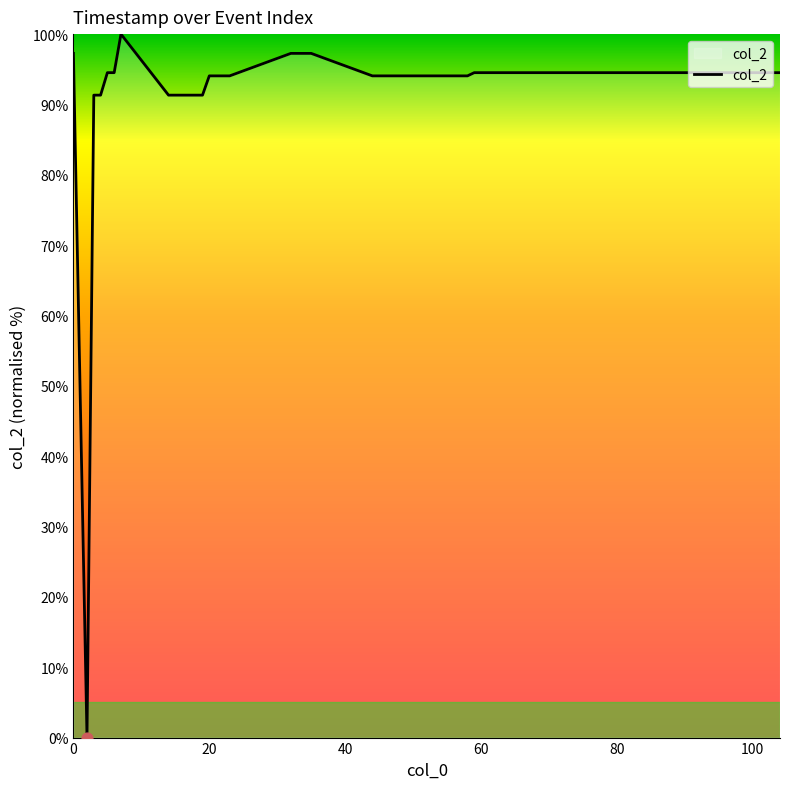

What is the maximum value shown in the chart?

100.0